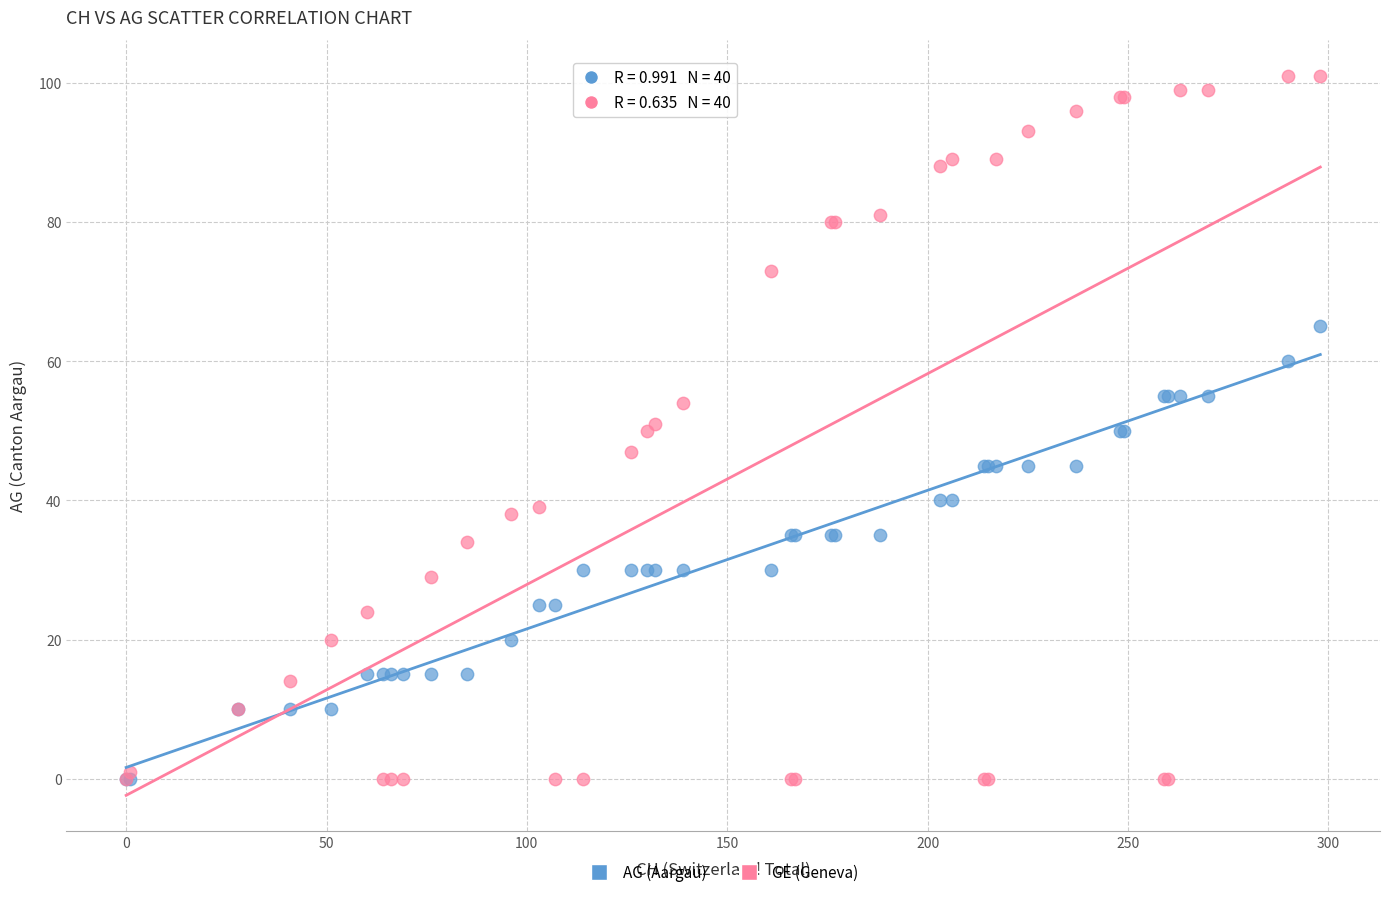

What are all the series names shown in the legend?

AG (Aargau), GE (Geneva)